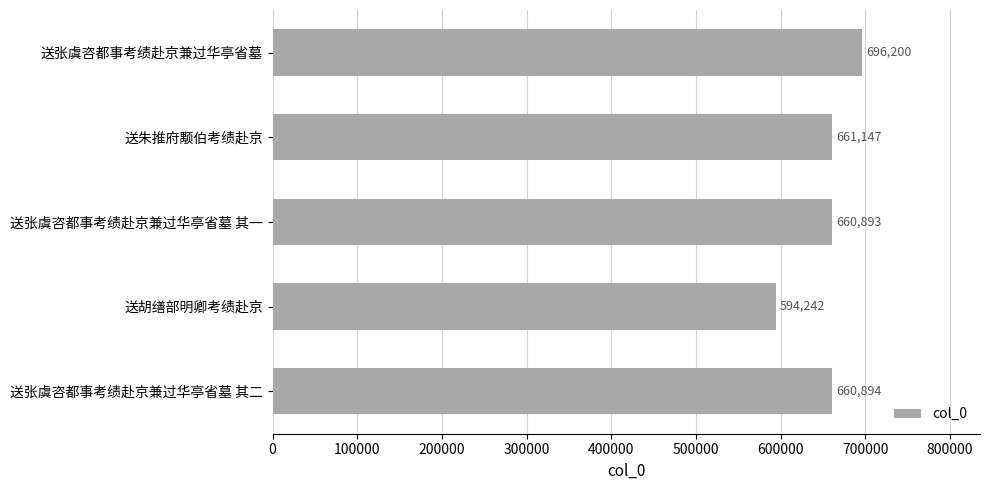

What is the label of the 2nd bar from the top?

送朱推府颙伯考绩赴京